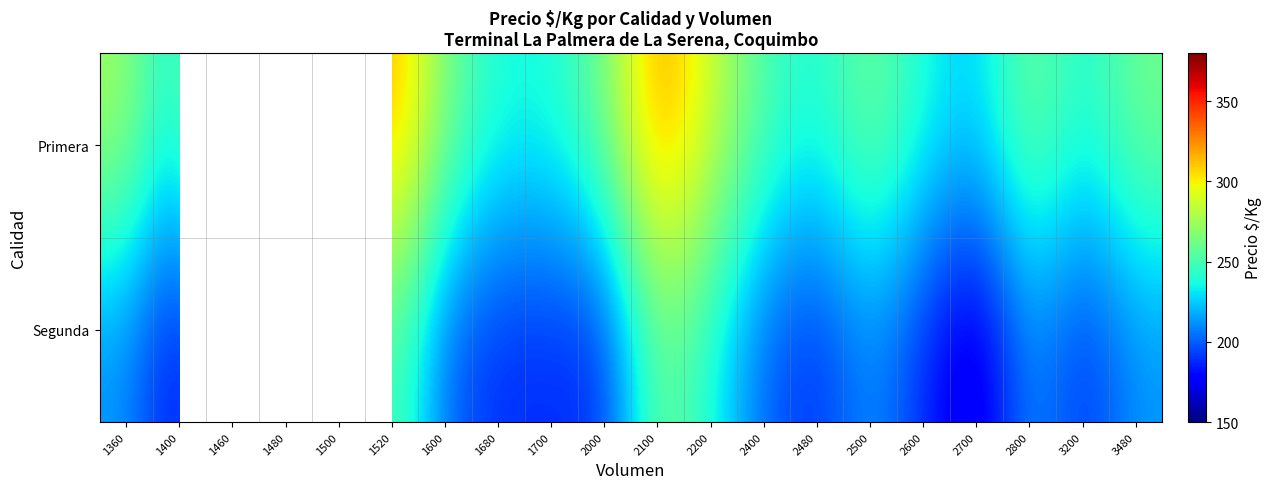

How many distinct data groups are displayed?

2